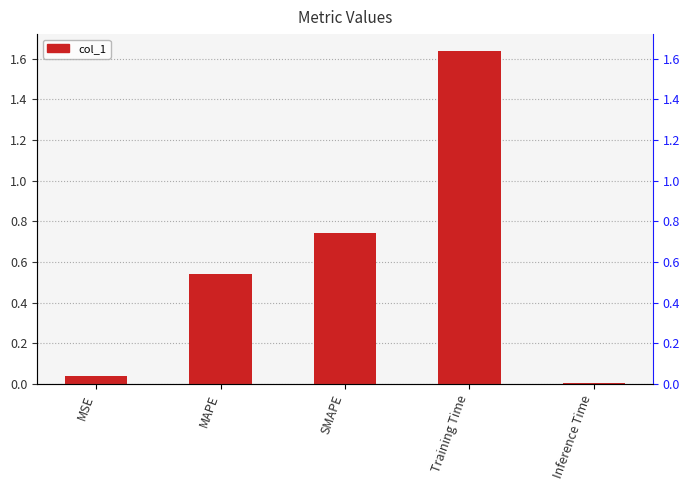

True or false: the data shows 0.0 at Inference Time.

False